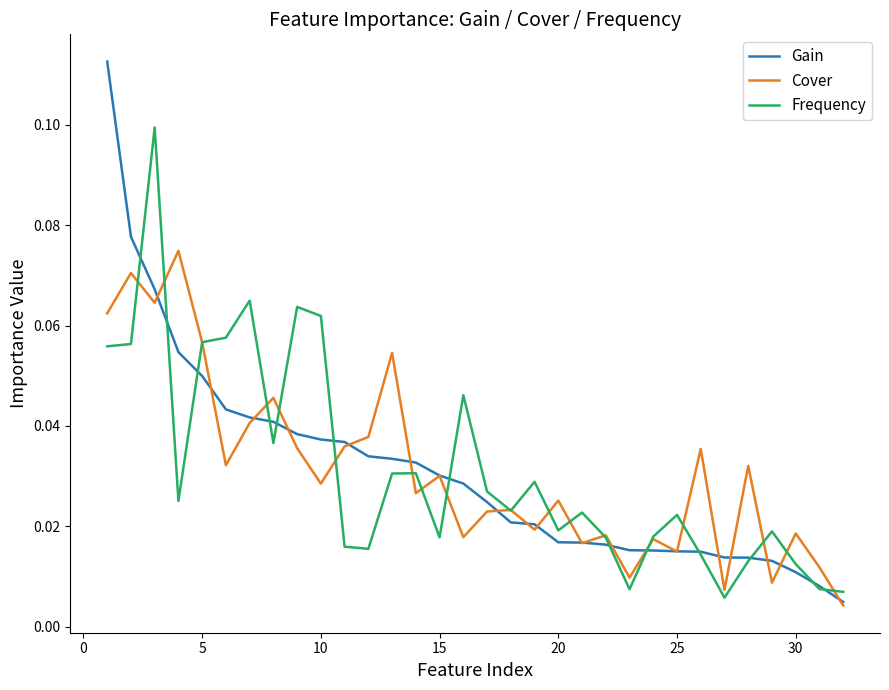

Which series has the largest range (max minus min)?

Gain